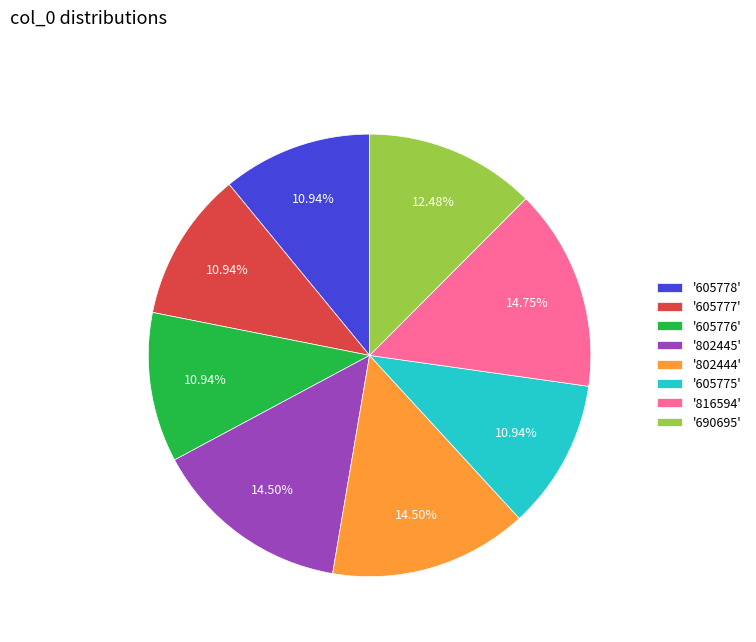

How many slices are in this pie chart?

8